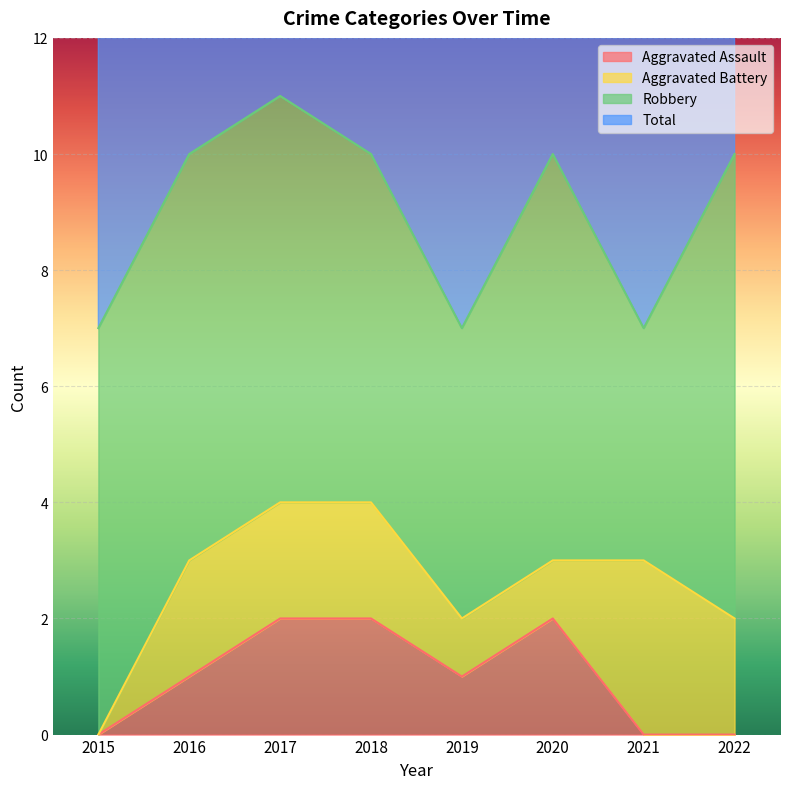

Is it true that Aggravated Assault equals 1 at 2022?

False